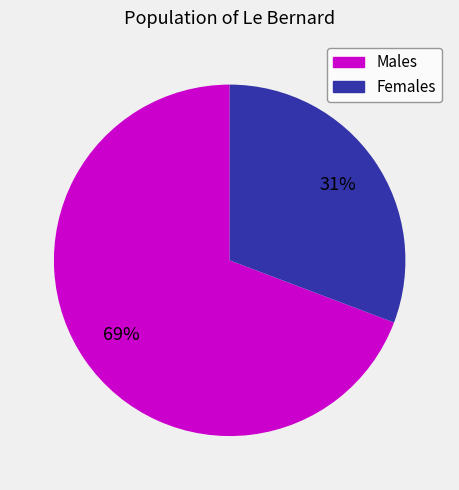

Is there a majority slice in this chart?

Yes